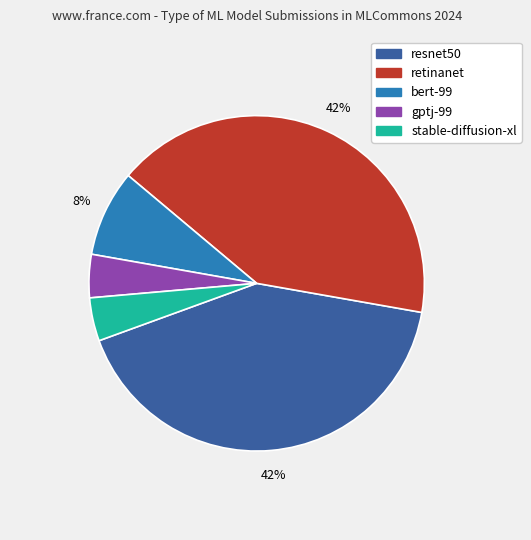

The stable-diffusion-xl slice represents 4% of the pie. True or false?

True